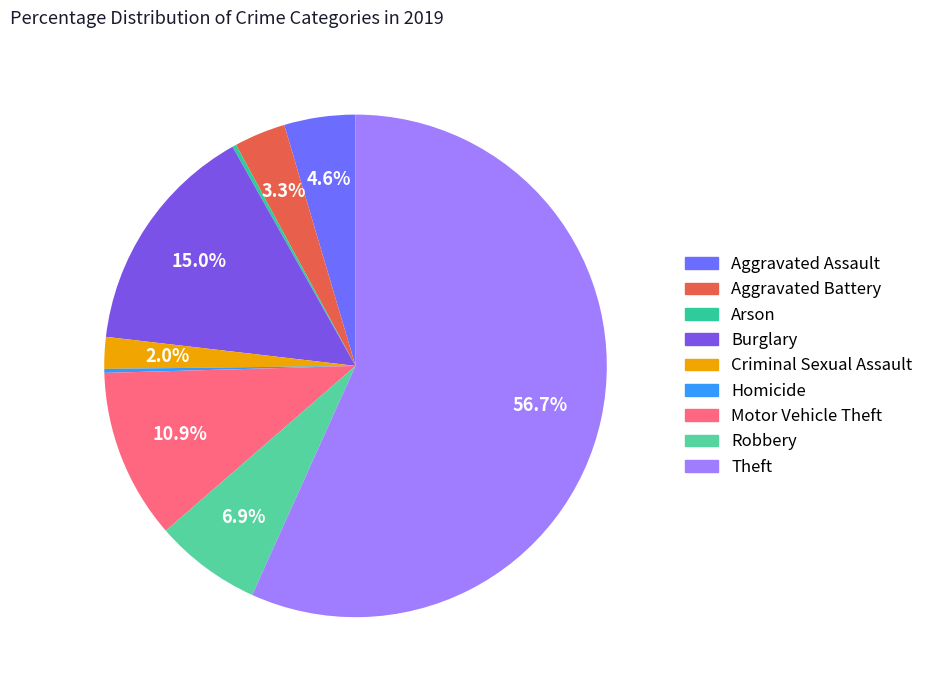

How many segments does this pie chart have?

9